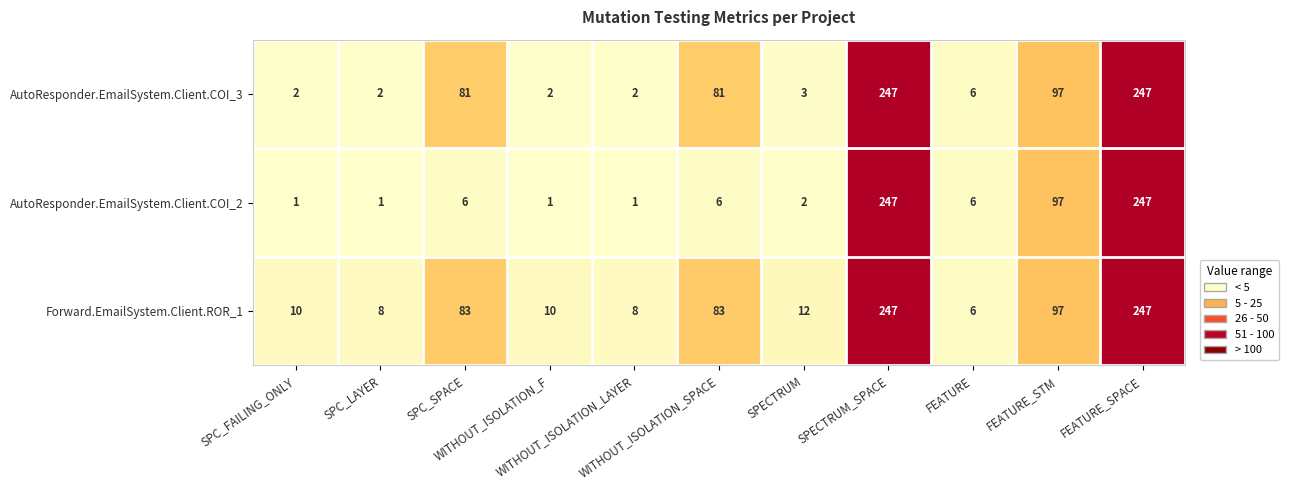

Which series has the largest total across all categories?

Forward.EmailSystem.Client.ROR_1